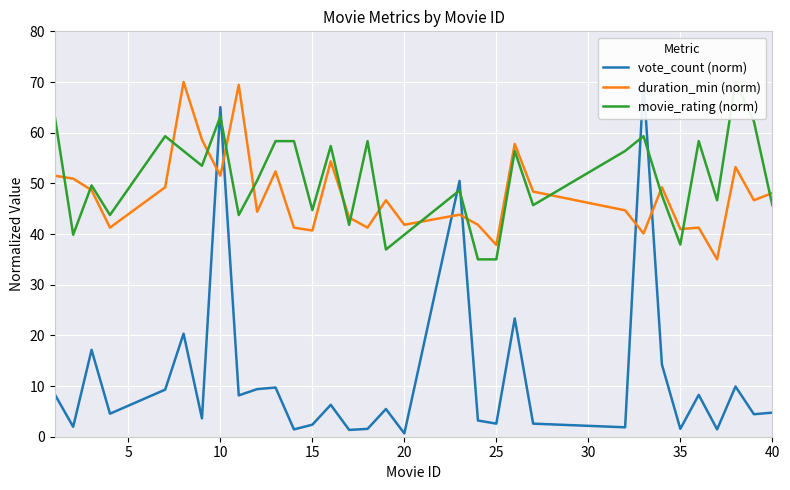

Which series has the largest total across all categories?

movie_rating (norm)